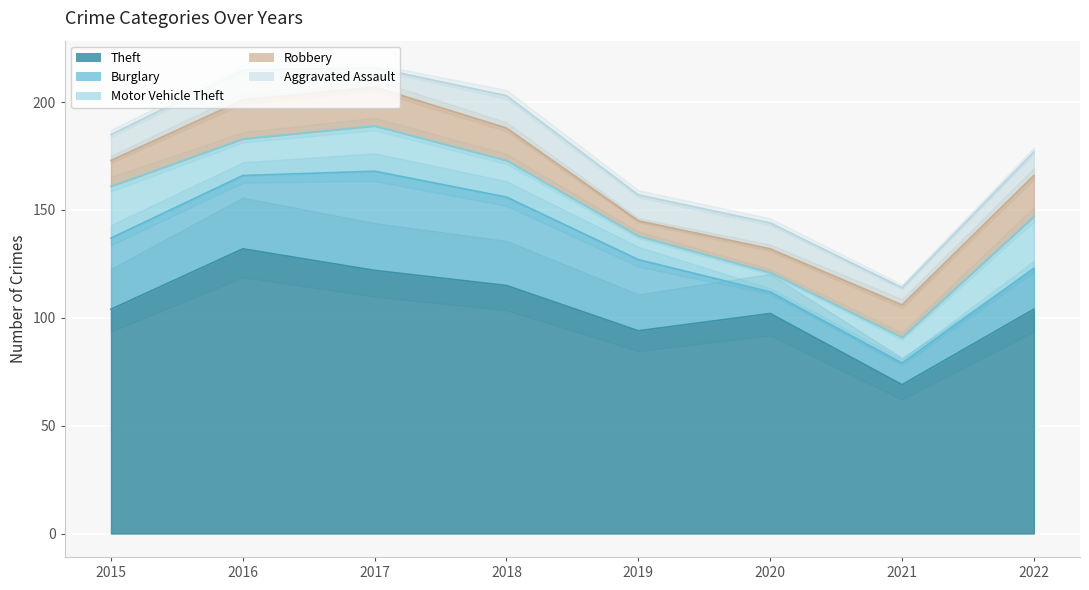

At which category does Robbery reach its first local valley?

2019